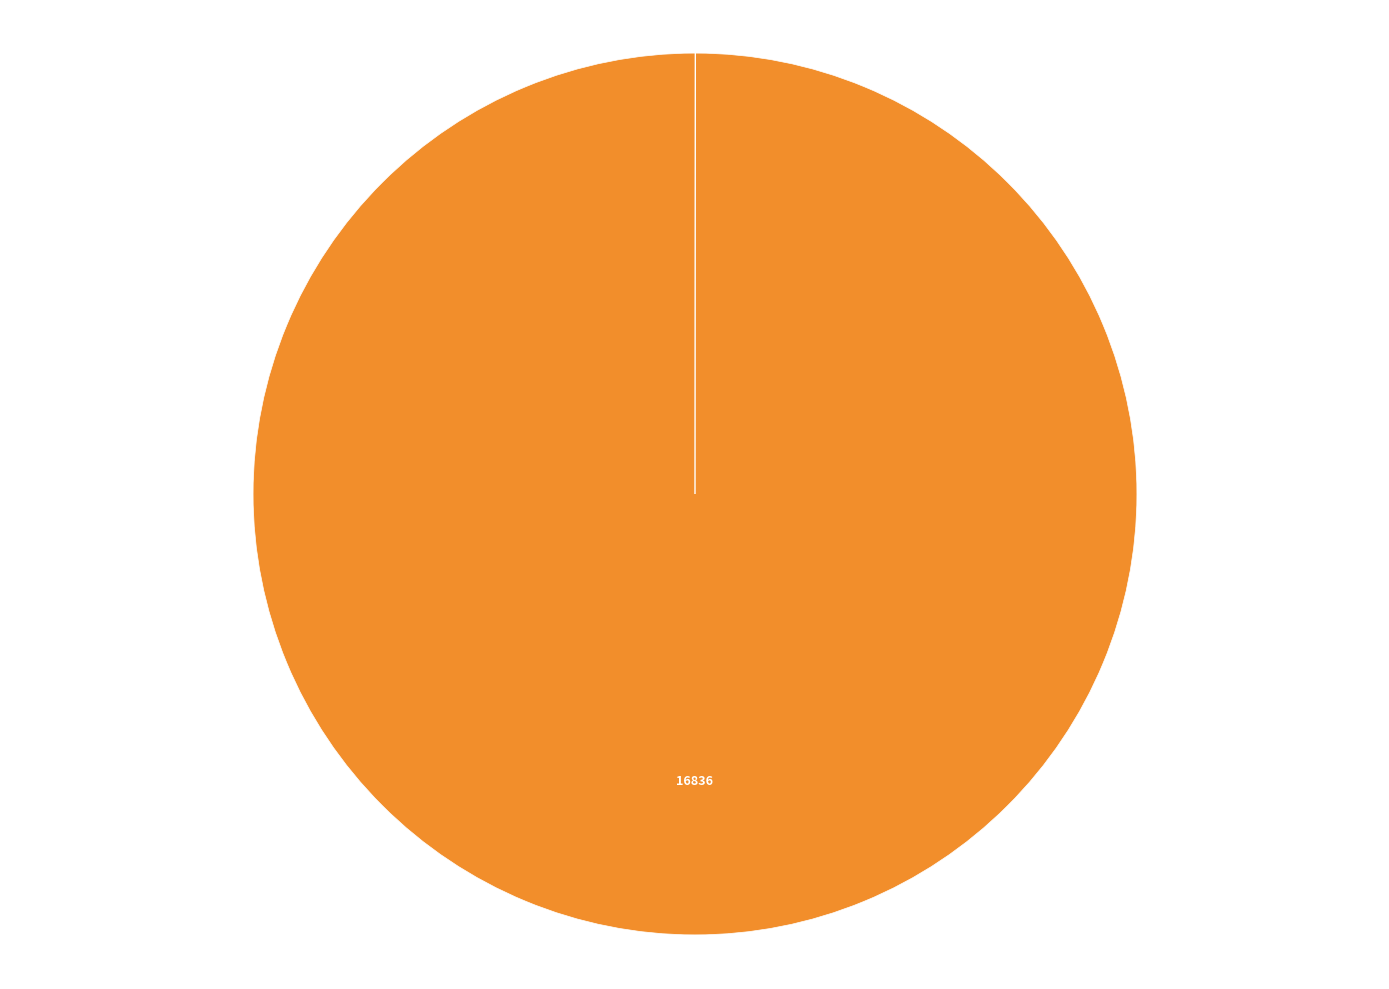

Which slice is the largest?

alice-30-41